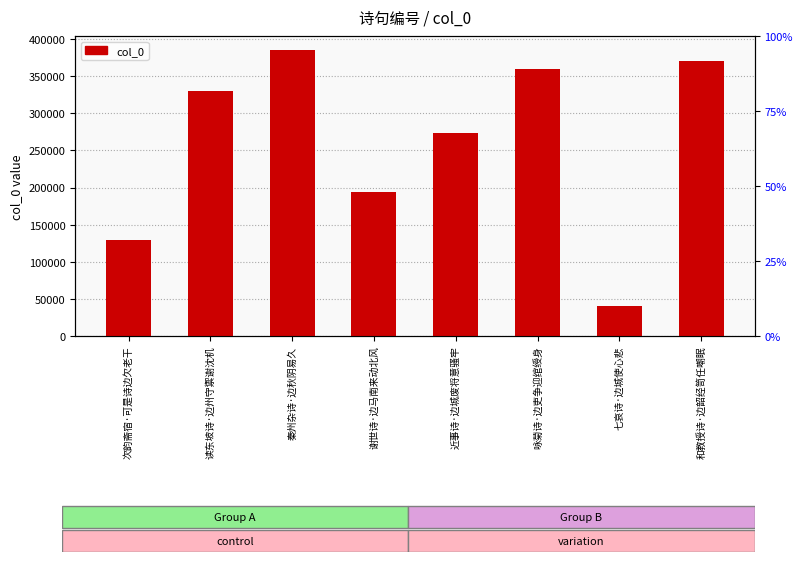

Reading left to right, list all the values displayed in this chart.

129469	330256	384853	194617	273395	358982	39775	370513